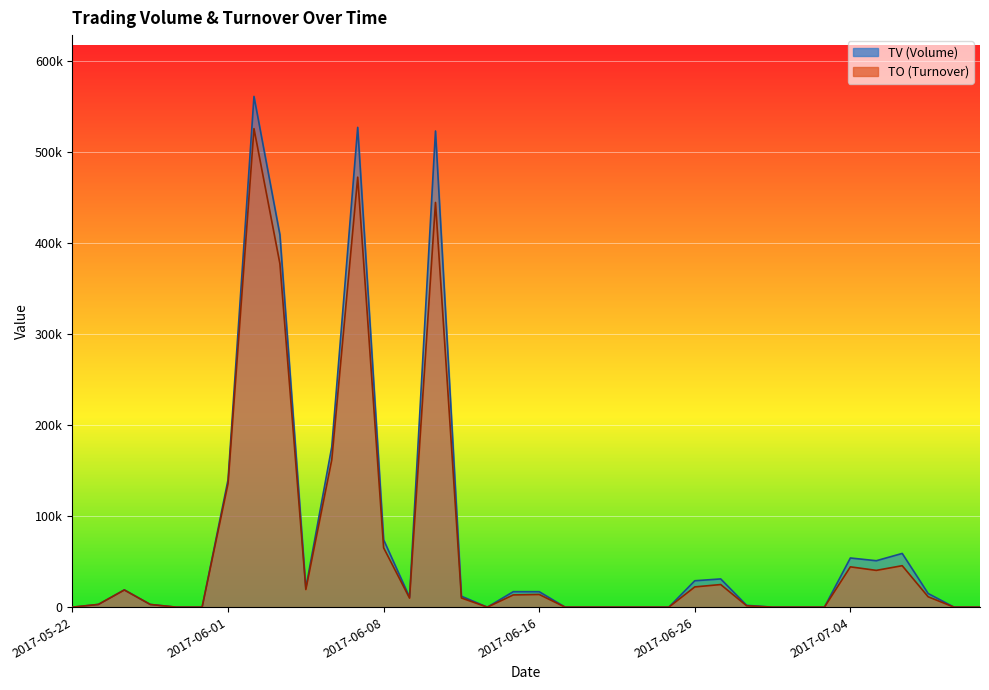

Between 2017-06-19 and 2017-06-22, which is larger?

2017-06-19